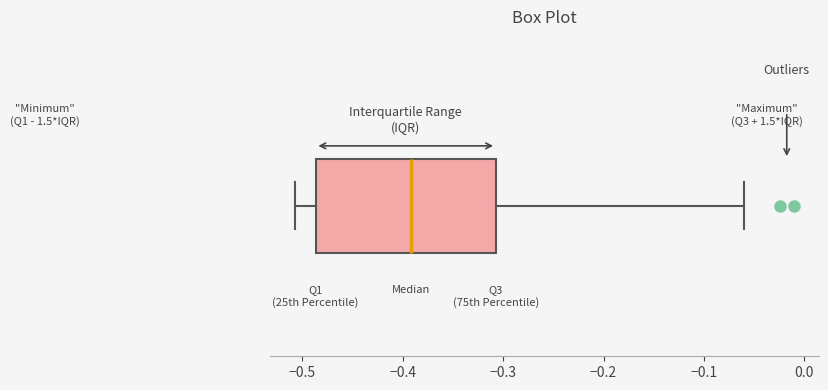

Where is the right edge of the box on the x-axis? The values are not printed on the chart, so give them approximately, as read against the axis.

-0.31